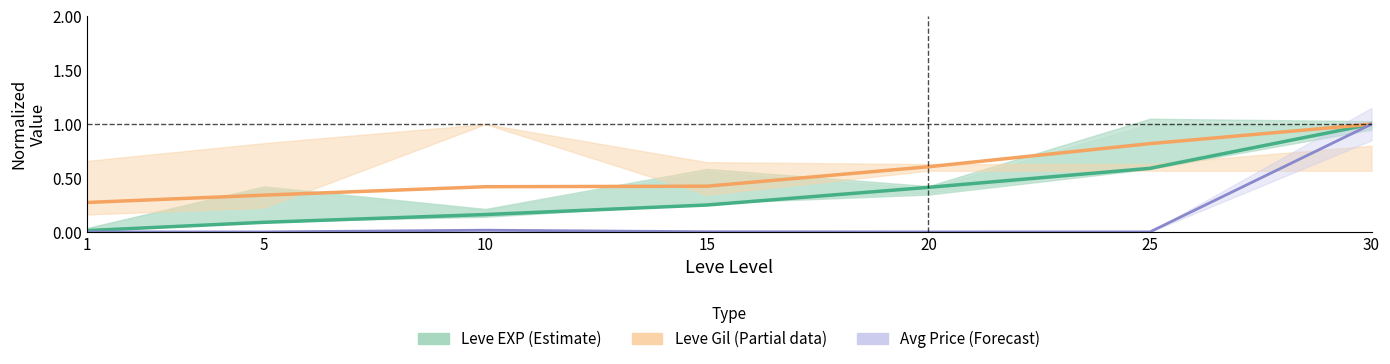

The Avg Price (Forecast) series shows 0.0 at 5. True or false?

False